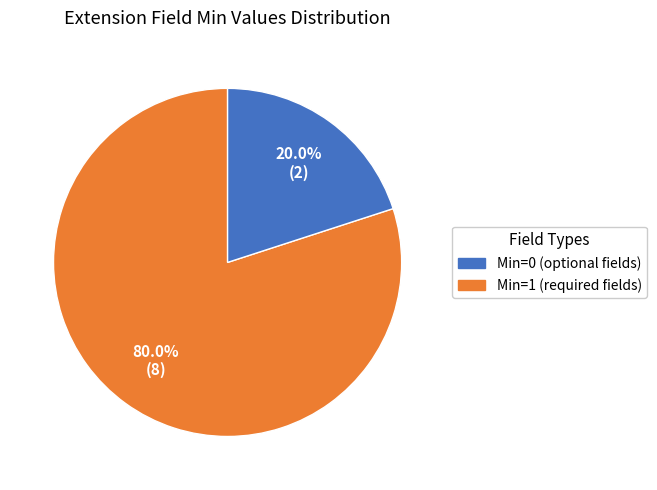

Is there any slice that represents more than half of the pie?

Yes